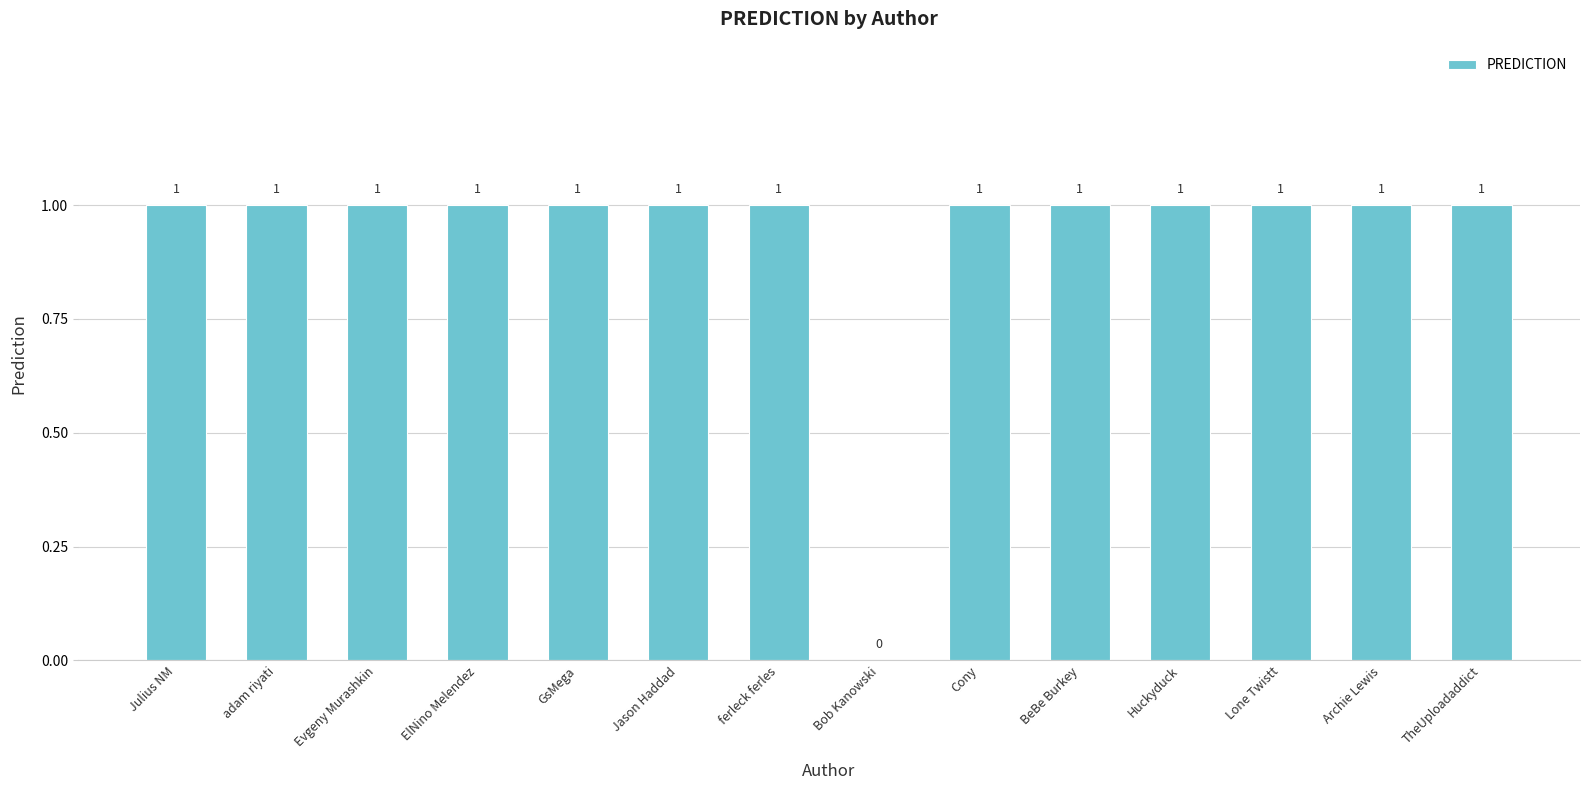

At which label is the value closest to 0?

Bob Kanowski